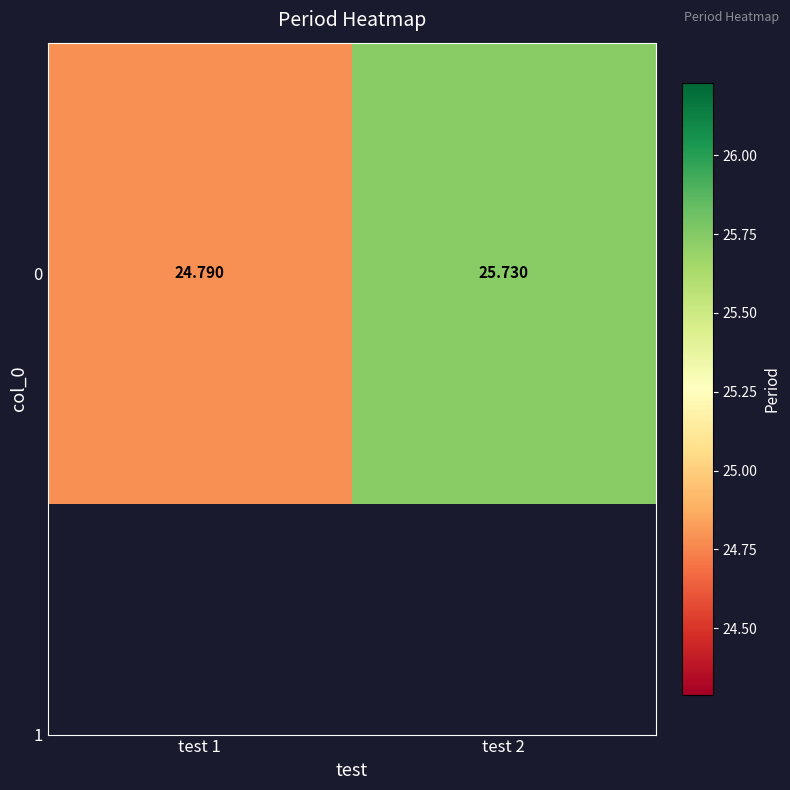

How many data points are less than 25?

1